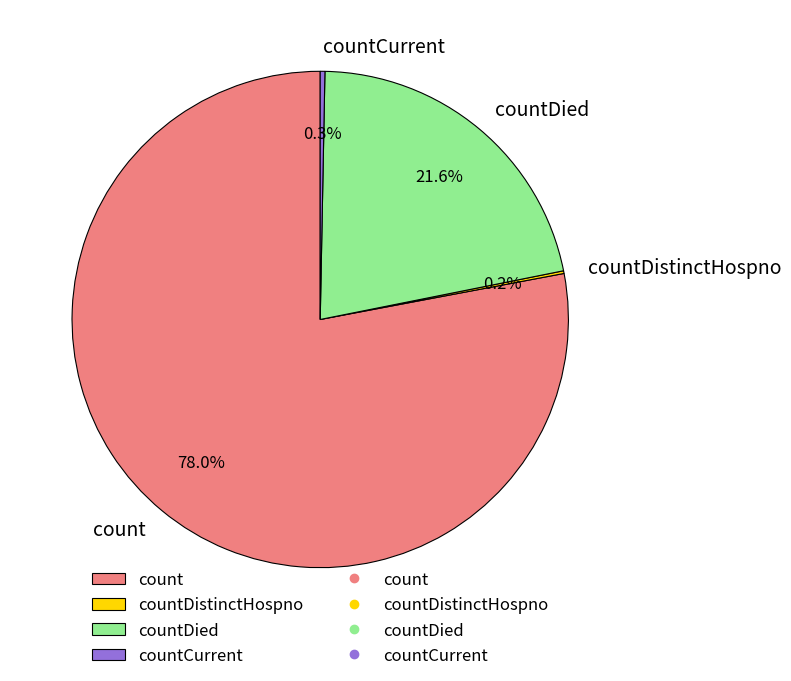

Between count and countDied, which is larger?

count